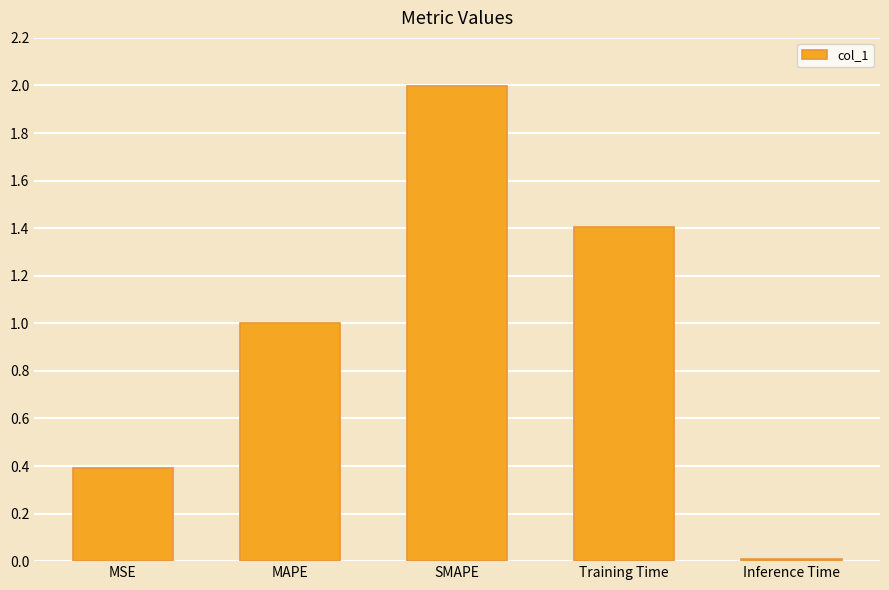

Rank the categories by value from lowest to highest.

Inference Time, MSE, MAPE, Training Time, SMAPE